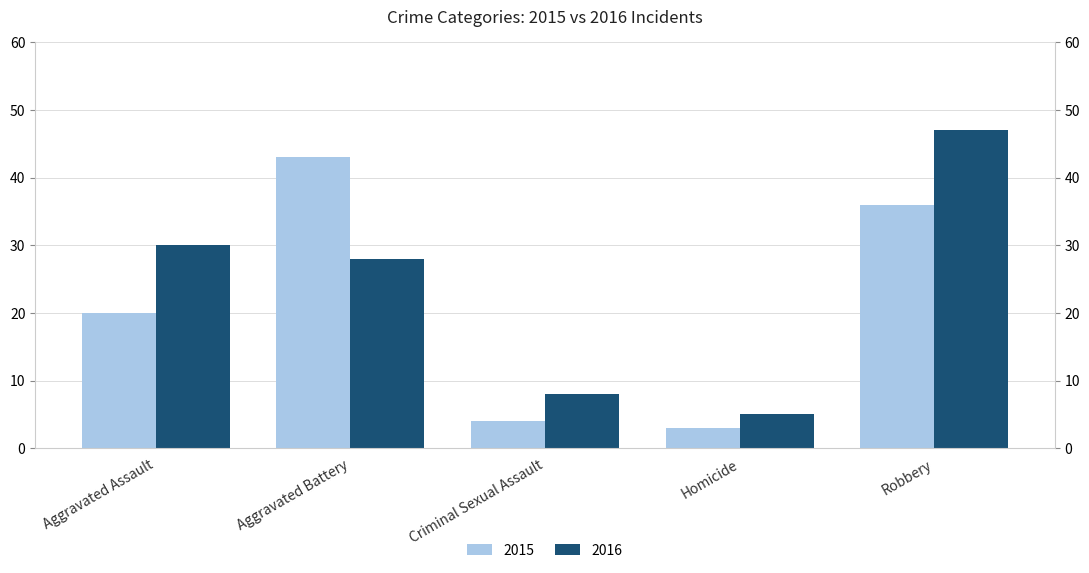

What is the minimum value for 2016?

5